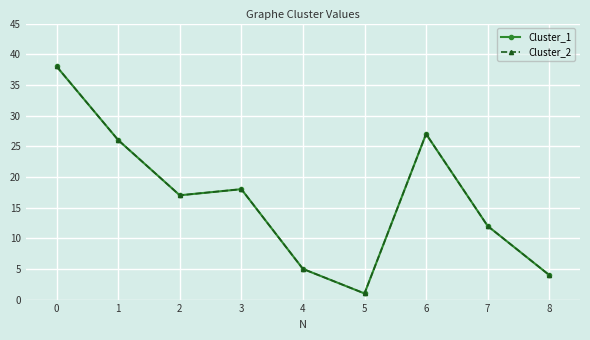

Is it true that Cluster_1 equals 25 at 2?

False